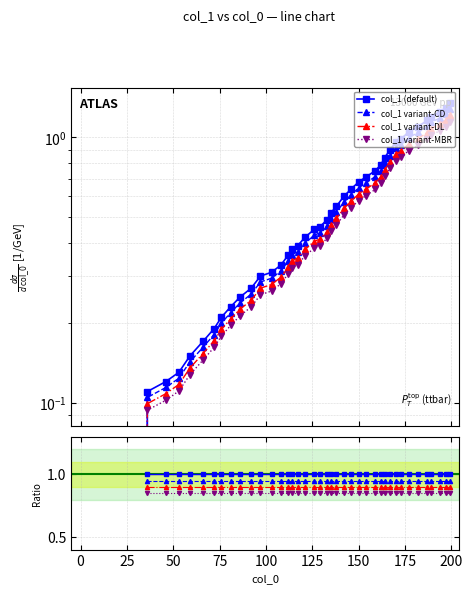

How many data points does each series have?

40